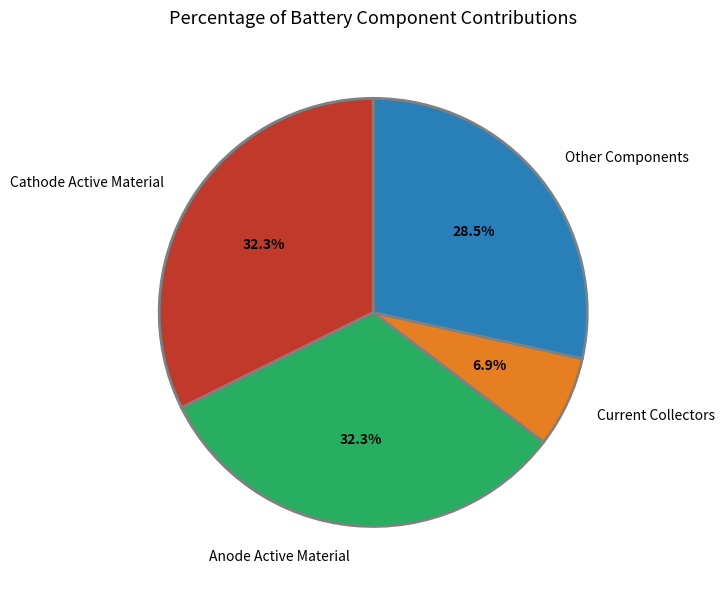

Is the sum of Anode Active Material and Other Components greater than half?

Yes